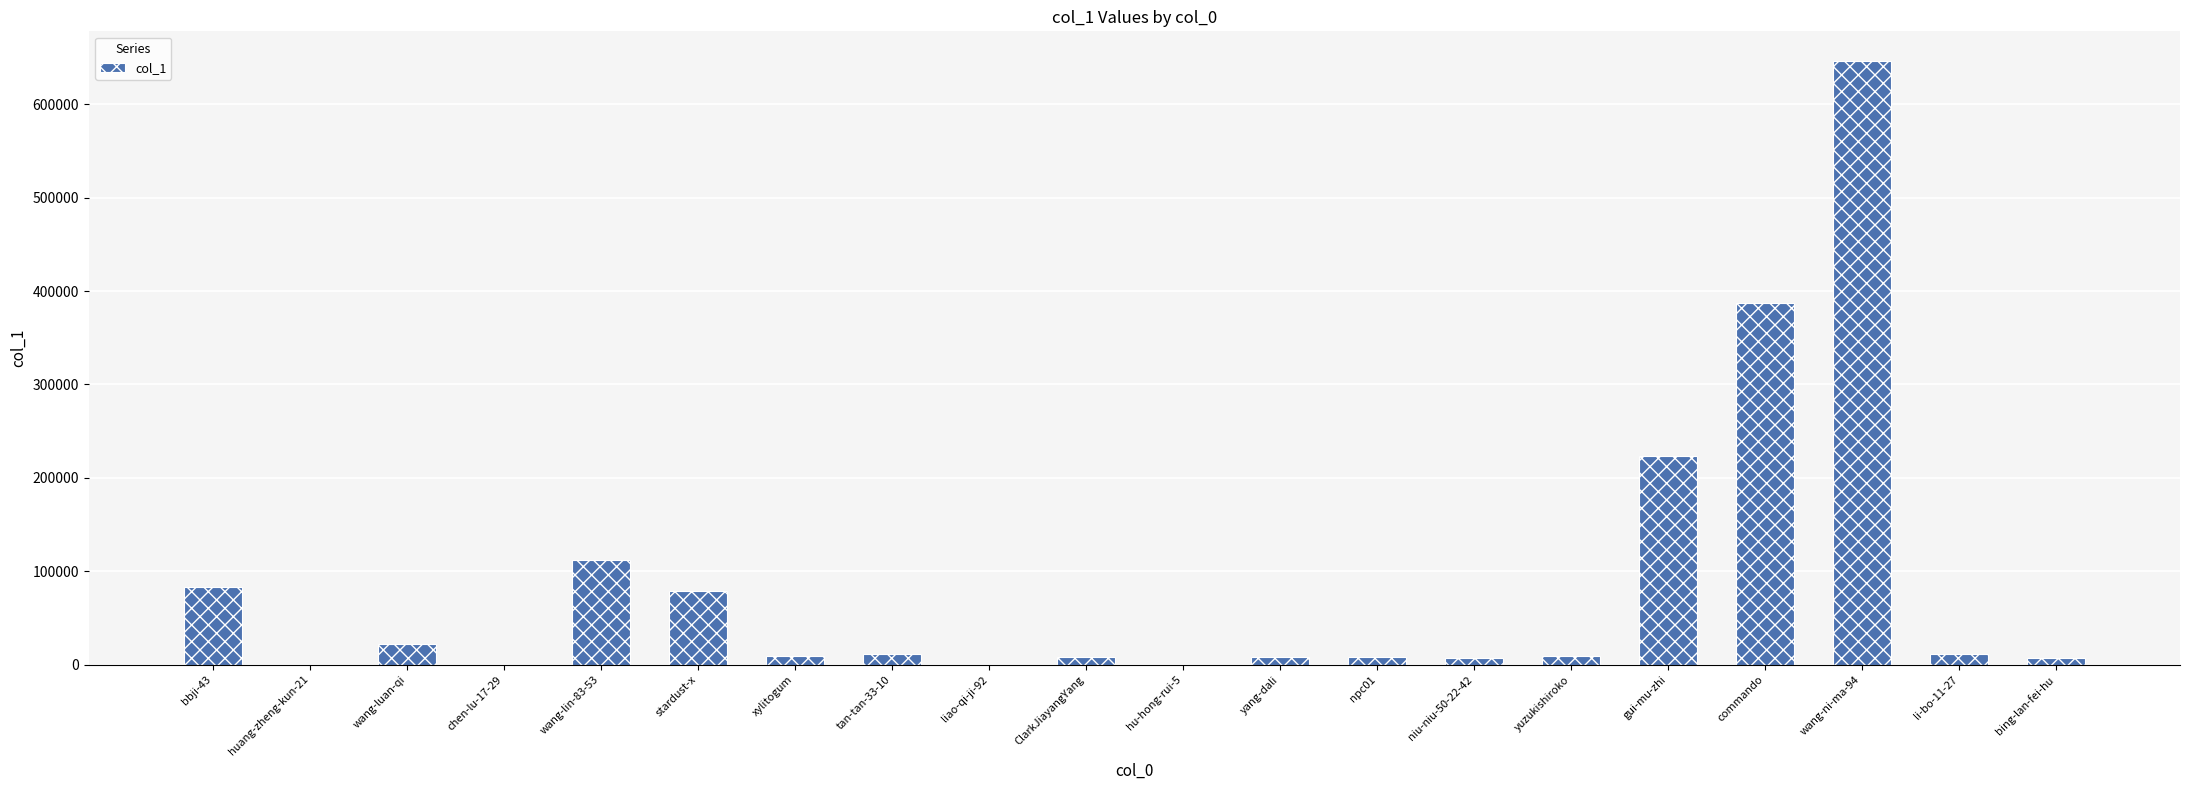

What is the sum of all values?

1630281